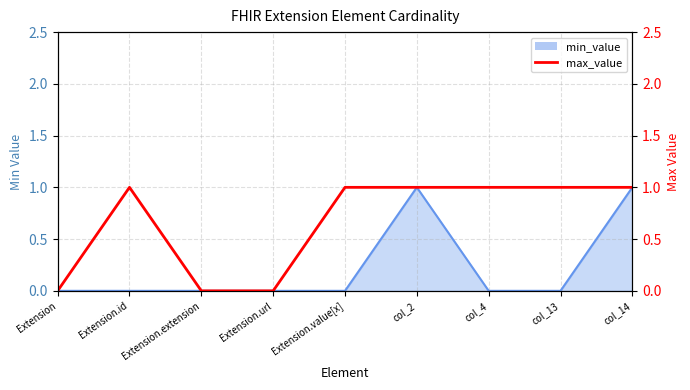

The chart shows a value of 0 at Extension.url. True or false?

False